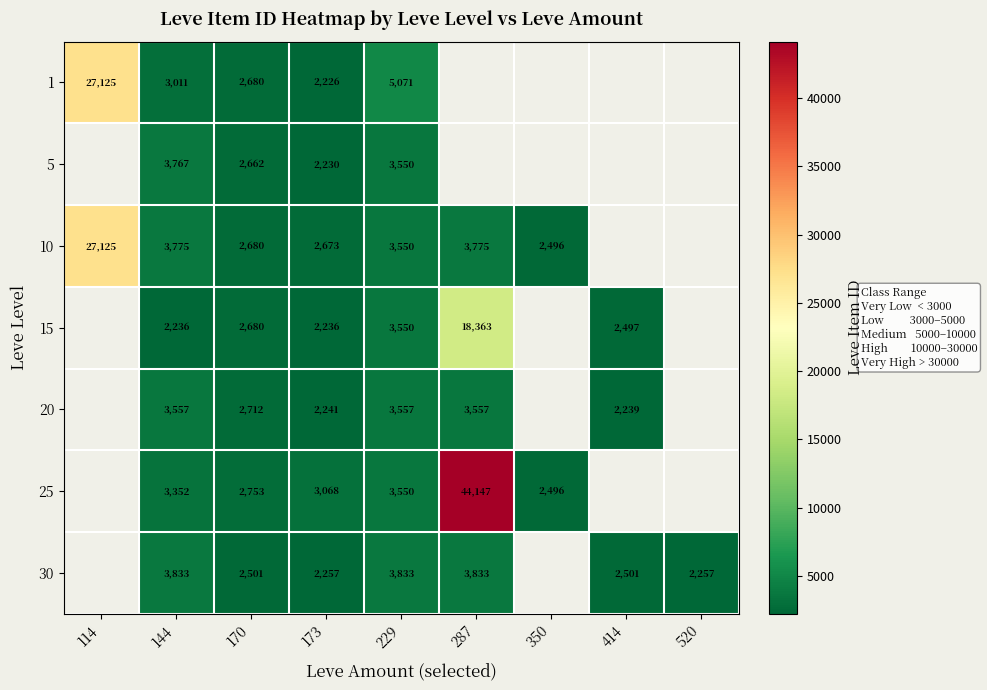

What is the total value across all series at 144?

23531